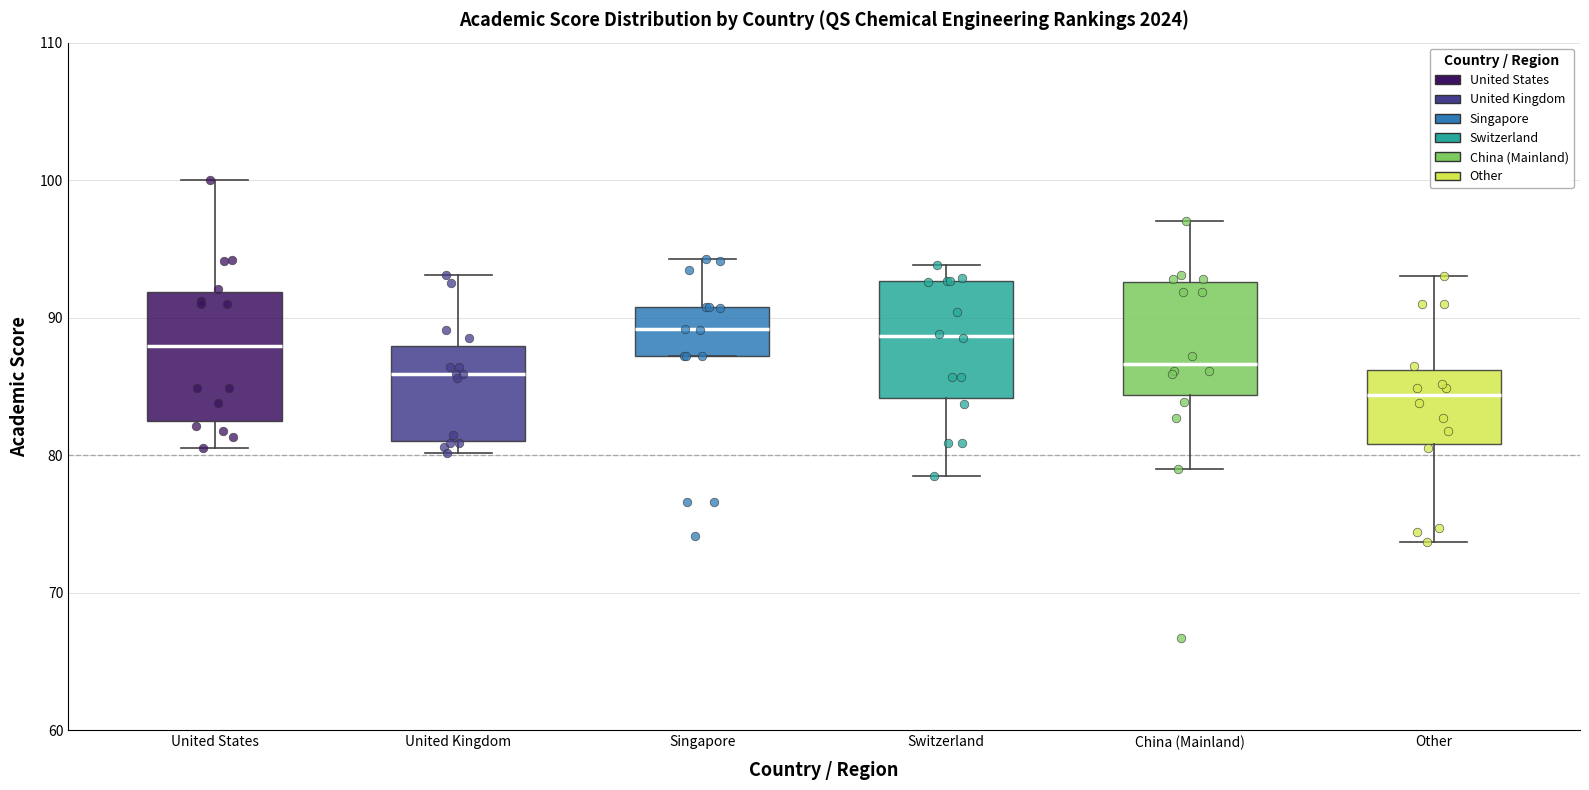

Reading left to right, transcribe this box plot: for each box, give where its median line is, the range the box spans, and where its two whiskers end, as read against the y-axis. The values are not printed on the chart, so give them approximately, as read against the axis.

United States: median 88, box 83 to 92, whiskers 81 to 100
United Kingdom: median 86, box 81 to 88, whiskers 80 to 93
Singapore: median 89, box 87 to 91, whiskers 87 to 94
Switzerland: median 89, box 84 to 93, whiskers 79 to 94
China (Mainland): median 87, box 84 to 93, whiskers 79 to 97
Other: median 84, box 81 to 86, whiskers 74 to 93